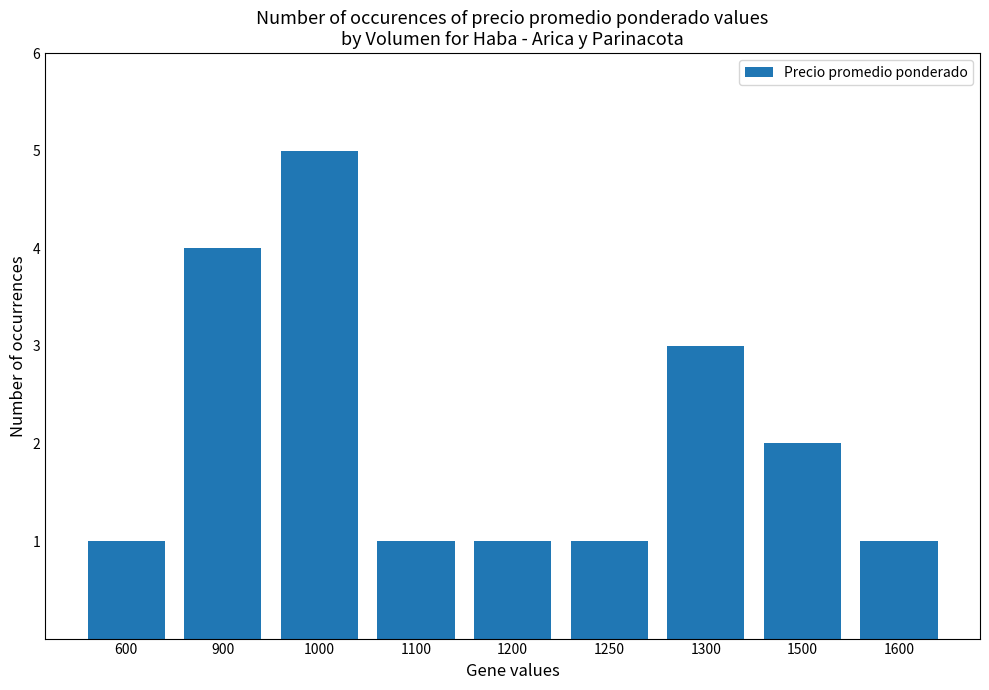

The chart shows a value of 2 at 1500. True or false?

True